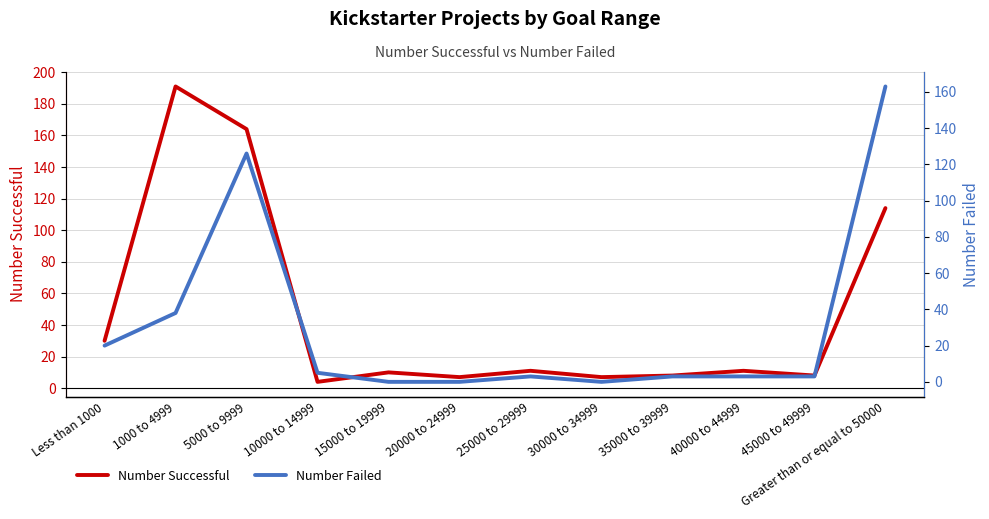

Reading right to left, extract all data points from this chart.

Number Successful: 114	8	11	8	7	11	7	10	4	164	191	30
Number Failed: 163	3	3	3	0	3	0	0	5	126	38	20